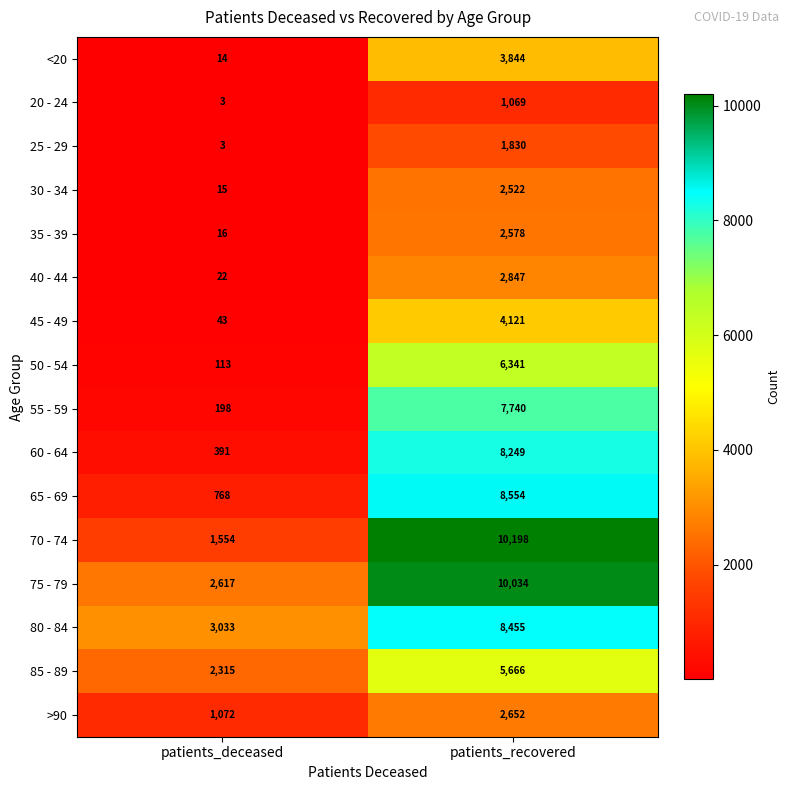

Where is 40 - 44 nearest to the value 1434?

patients_deceased